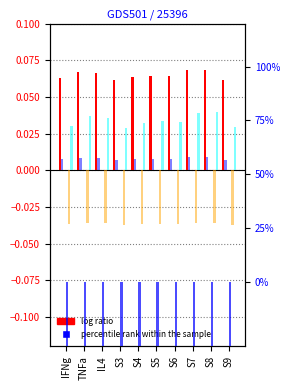

What position from the right is S4?

6